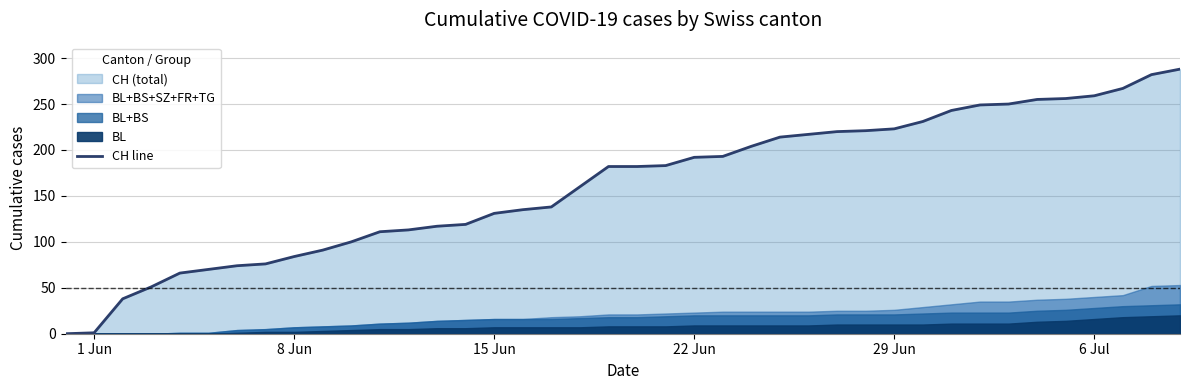

What is the average value?

162